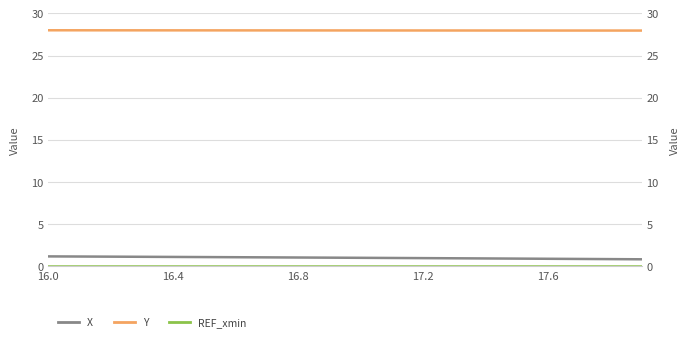

Reading right to left, what are all the values shown in this chart?

X: 0.8	0.9	0.9	0.9	0.9	0.9	1.0	1.0	1.0	1.0	1.0	1.1	1.1	1.1	1.1	1.1	1.1	1.2	1.2	1.2
Y: 28.0	28.0	28.0	28.0	28.0	28.0	28.0	28.0	28.0	28.0	28.0	28.0	28.0	28.0	28.0	28.0	28.0	28.0	28.0	28.0
REF_xmin: 0.0	0.0	0.0	0.0	0.0	0.0	0.0	0.0	0.0	0.0	0.0	0.0	0.0	0.0	0.0	0.0	0.0	0.0	0.0	0.0